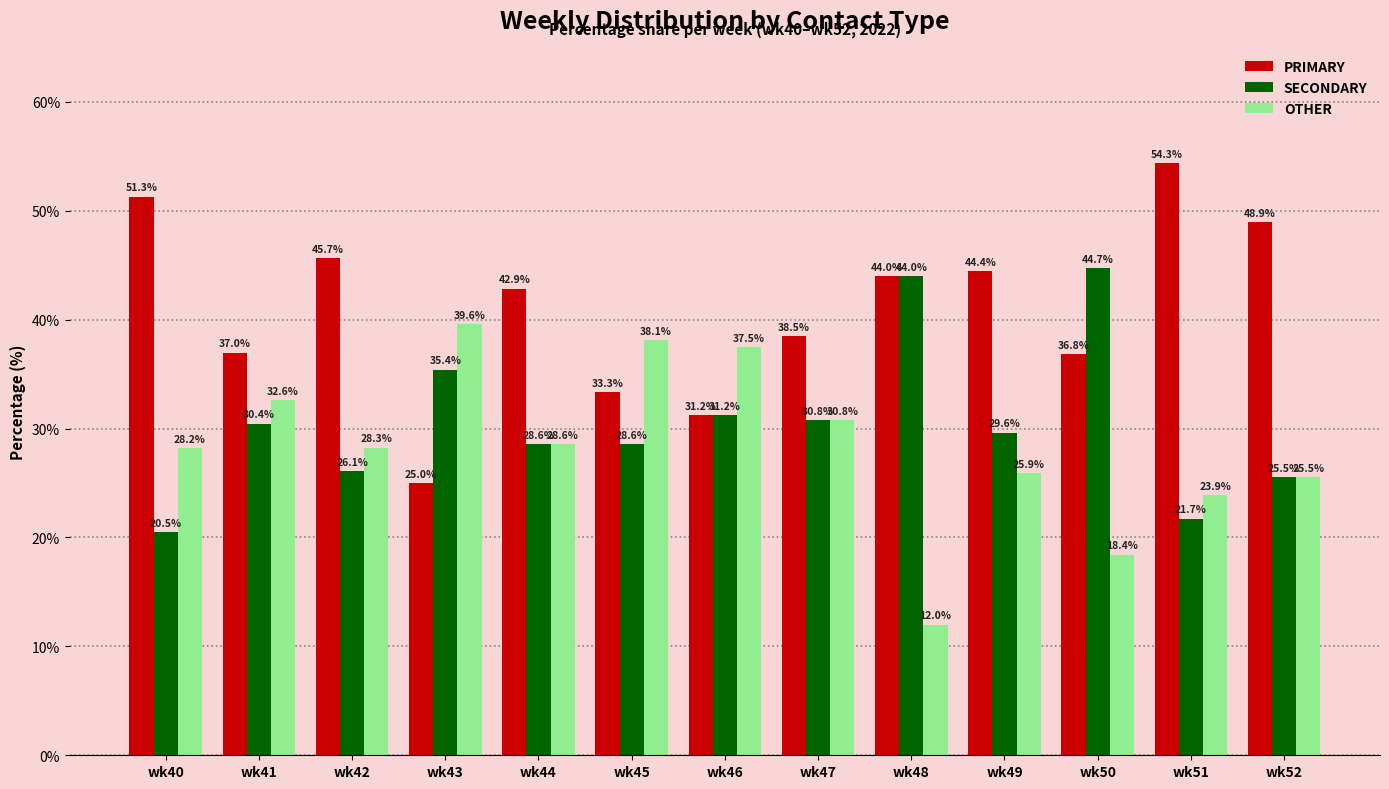

What is the sum of the PRIMARY values at wk52 and wk46?

80.2